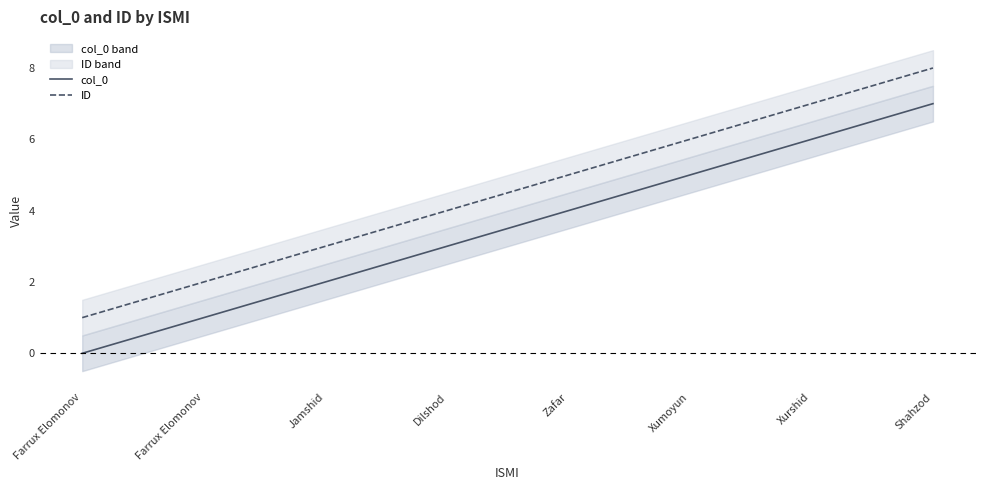

At which label is col_0 closest to 3?

Dilshod